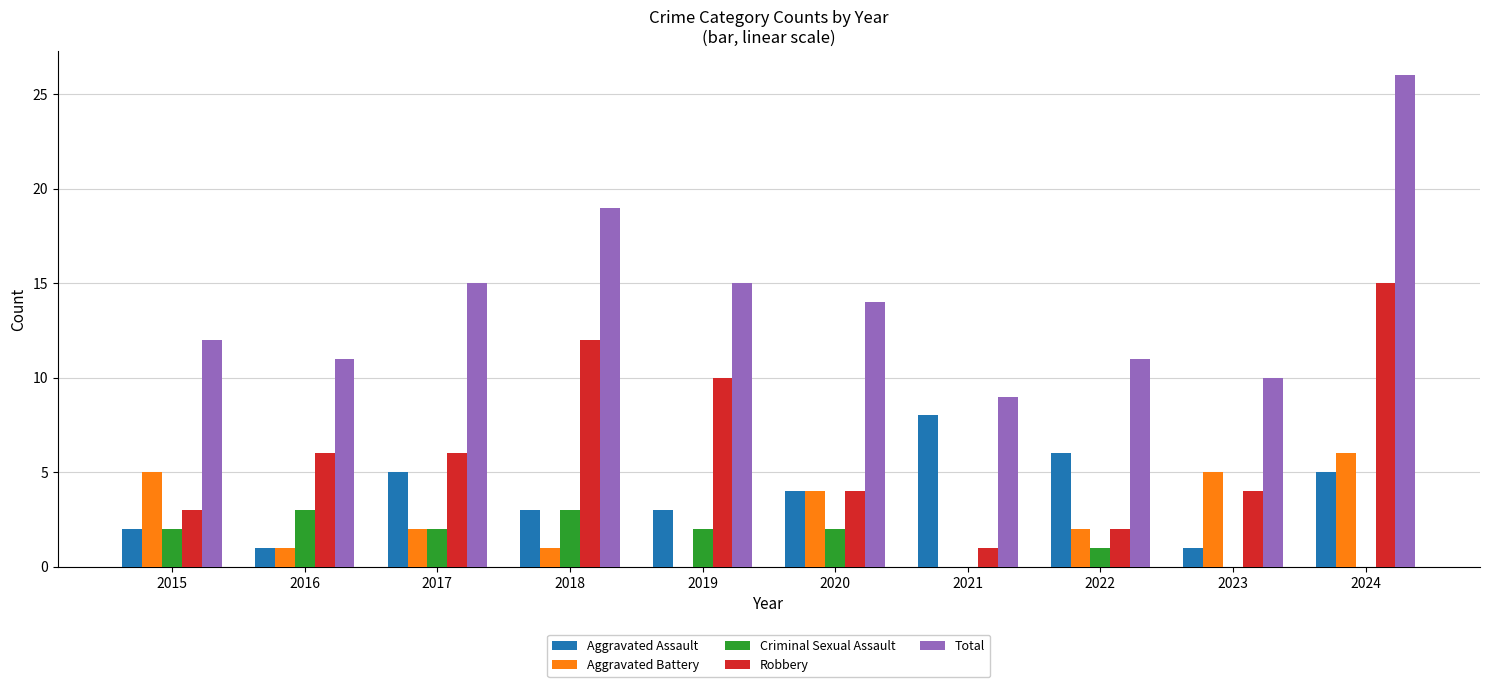

What is the average value of the Aggravated Battery series?

3